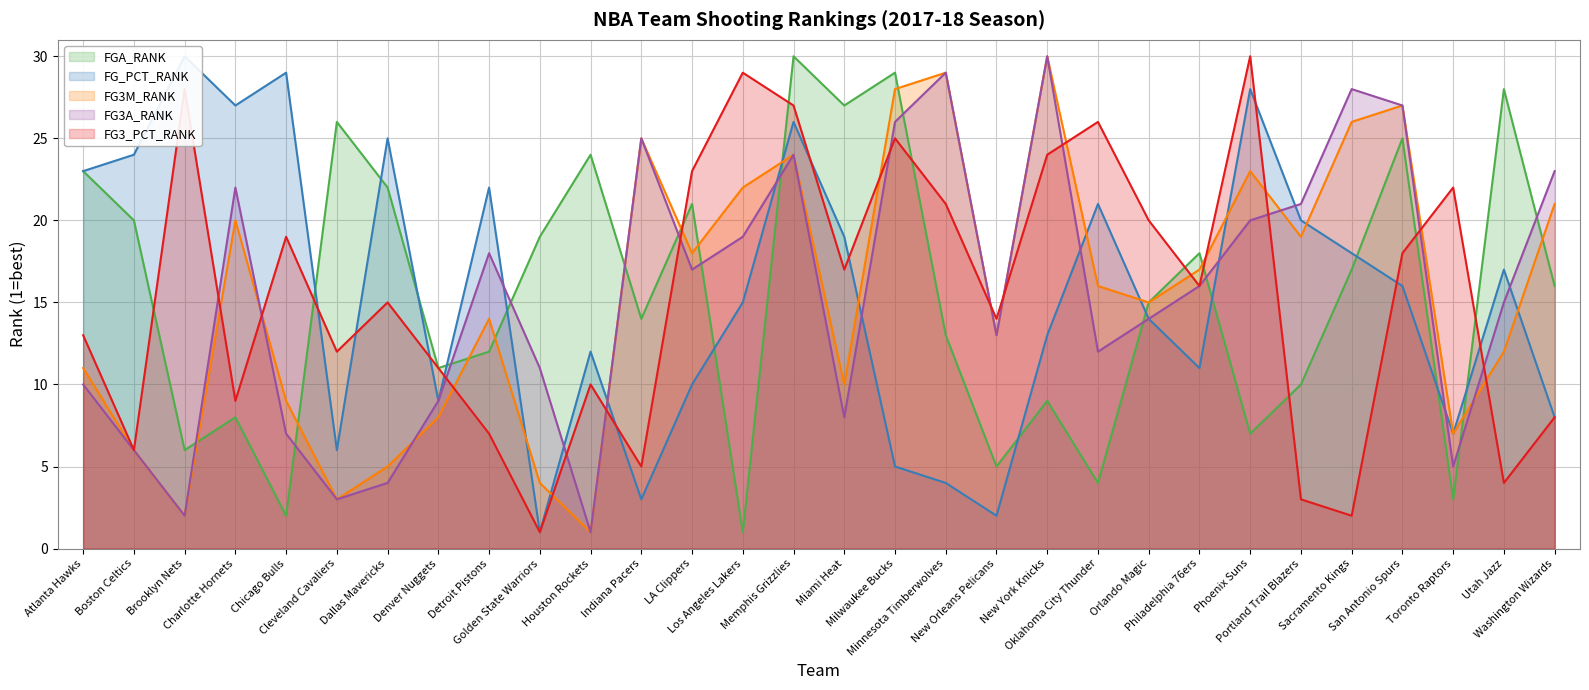

What is the sum of all FG3_PCT_RANK values?

465